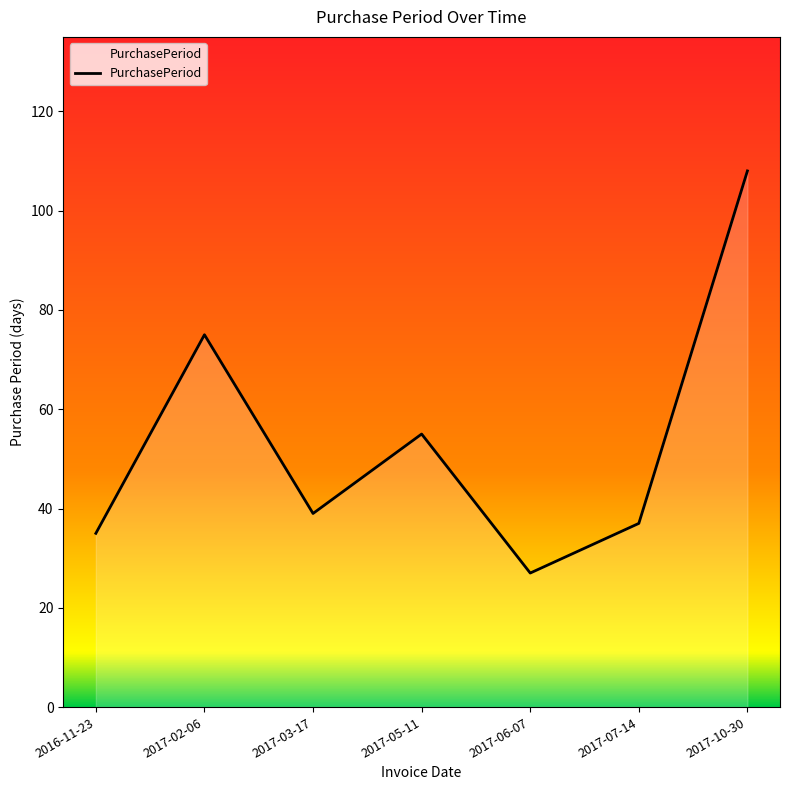

Which category has the lowest value across all series?

2017-06-07